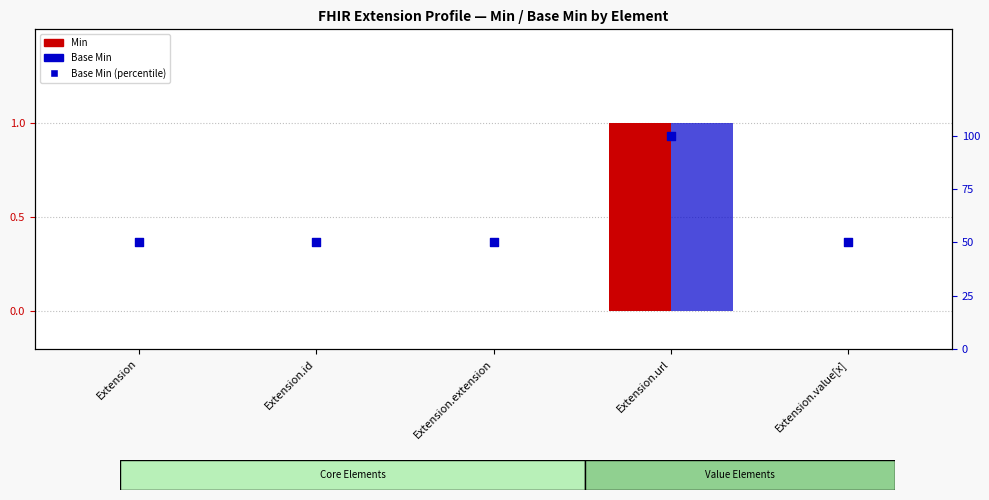

Is the value of Min at Extension.id greater than the value of Base Min at Extension.url?

No